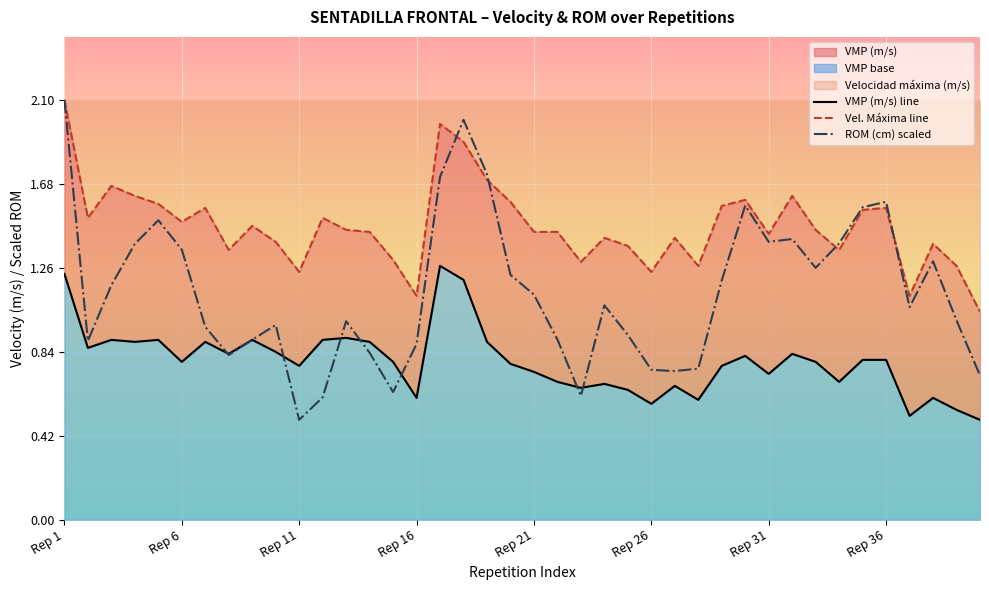

How many categories are shown in the chart?

40